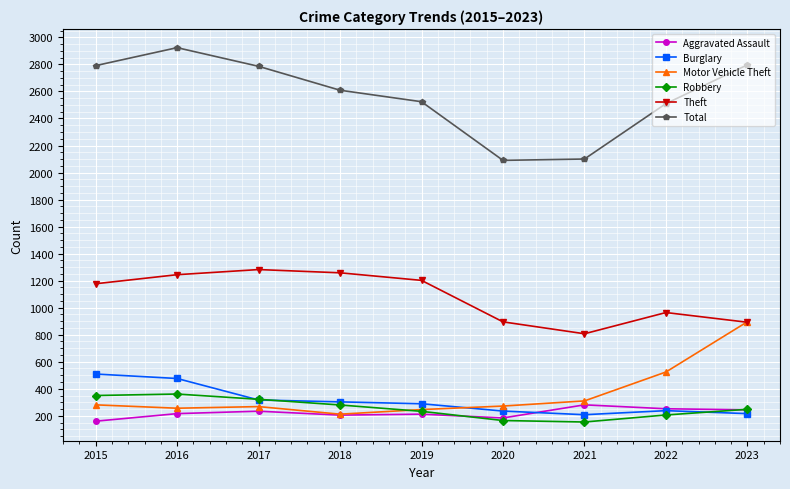

True or false: Theft has more than 1 points higher than both neighbors.

True